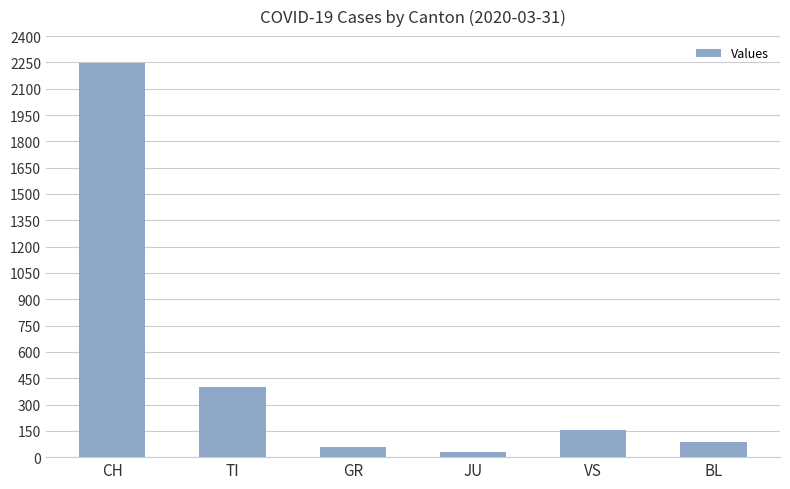

What is the ratio of the value at CH to the value at BL?

25.5